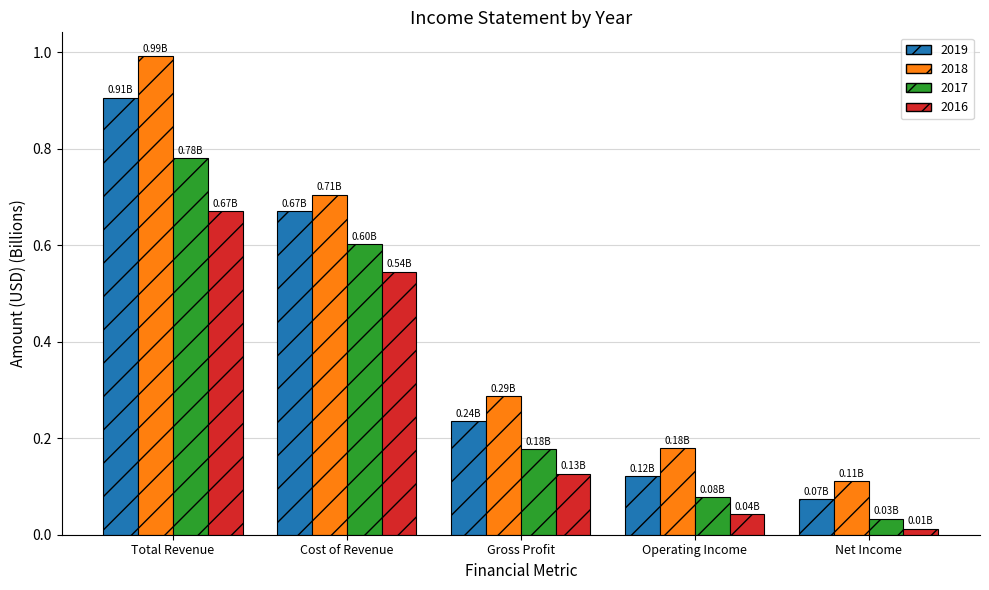

What position from the right is Net Income?

1